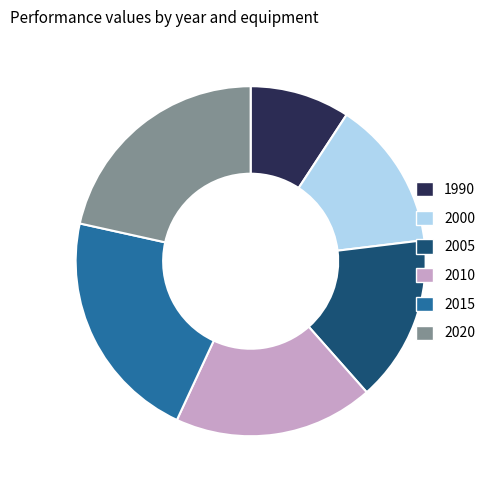

Is 2000 the majority of the pie?

No